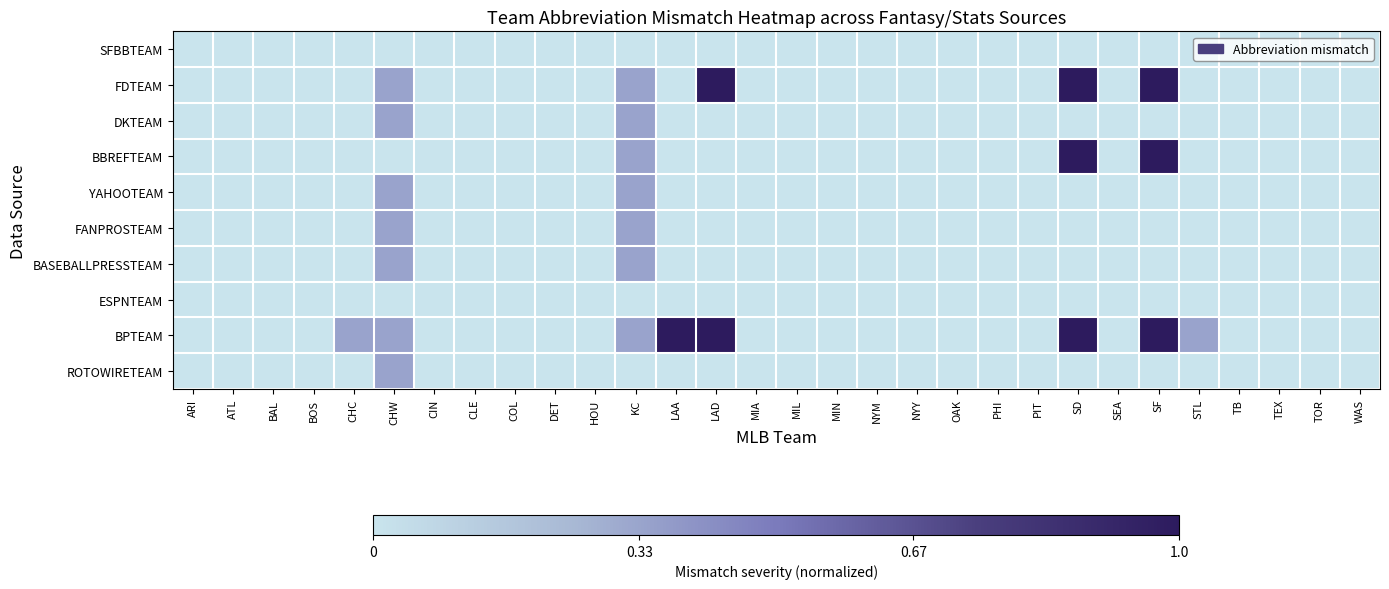

Reading left to right, transcribe all the data shown in this chart.

SFBBTEAM: ARI=0.0	ATL=0.0	BAL=0.0	BOS=0.0	CHC=0.0	CHW=0.0	CIN=0.0	CLE=0.0	COL=0.0	DET=0.0	HOU=0.0	KC=0.0	LAA=0.0	LAD=0.0	MIA=0.0	MIL=0.0	MIN=0.0	NYM=0.0	NYY=0.0	OAK=0.0	PHI=0.0	PIT=0.0	SD=0.0	SEA=0.0	SF=0.0	STL=0.0	TB=0.0	TEX=0.0	TOR=0.0	WAS=0.0
FDTEAM: ARI=0.0	ATL=0.0	BAL=0.0	BOS=0.0	CHC=0.0	CHW=0.3	CIN=0.0	CLE=0.0	COL=0.0	DET=0.0	HOU=0.0	KC=0.3	LAA=0.0	LAD=1.0	MIA=0.0	MIL=0.0	MIN=0.0	NYM=0.0	NYY=0.0	OAK=0.0	PHI=0.0	PIT=0.0	SD=1.0	SEA=0.0	SF=1.0	STL=0.0	TB=0.0	TEX=0.0	TOR=0.0	WAS=0.0
DKTEAM: ARI=0.0	ATL=0.0	BAL=0.0	BOS=0.0	CHC=0.0	CHW=0.3	CIN=0.0	CLE=0.0	COL=0.0	DET=0.0	HOU=0.0	KC=0.3	LAA=0.0	LAD=0.0	MIA=0.0	MIL=0.0	MIN=0.0	NYM=0.0	NYY=0.0	OAK=0.0	PHI=0.0	PIT=0.0	SD=0.0	SEA=0.0	SF=0.0	STL=0.0	TB=0.0	TEX=0.0	TOR=0.0	WAS=0.0
BBREFTEAM: ARI=0.0	ATL=0.0	BAL=0.0	BOS=0.0	CHC=0.0	CHW=0.0	CIN=0.0	CLE=0.0	COL=0.0	DET=0.0	HOU=0.0	KC=0.3	LAA=0.0	LAD=0.0	MIA=0.0	MIL=0.0	MIN=0.0	NYM=0.0	NYY=0.0	OAK=0.0	PHI=0.0	PIT=0.0	SD=1.0	SEA=0.0	SF=1.0	STL=0.0	TB=0.0	TEX=0.0	TOR=0.0	WAS=0.0
YAHOOTEAM: ARI=0.0	ATL=0.0	BAL=0.0	BOS=0.0	CHC=0.0	CHW=0.3	CIN=0.0	CLE=0.0	COL=0.0	DET=0.0	HOU=0.0	KC=0.3	LAA=0.0	LAD=0.0	MIA=0.0	MIL=0.0	MIN=0.0	NYM=0.0	NYY=0.0	OAK=0.0	PHI=0.0	PIT=0.0	SD=0.0	SEA=0.0	SF=0.0	STL=0.0	TB=0.0	TEX=0.0	TOR=0.0	WAS=0.0
FANPROSTEAM: ARI=0.0	ATL=0.0	BAL=0.0	BOS=0.0	CHC=0.0	CHW=0.3	CIN=0.0	CLE=0.0	COL=0.0	DET=0.0	HOU=0.0	KC=0.3	LAA=0.0	LAD=0.0	MIA=0.0	MIL=0.0	MIN=0.0	NYM=0.0	NYY=0.0	OAK=0.0	PHI=0.0	PIT=0.0	SD=0.0	SEA=0.0	SF=0.0	STL=0.0	TB=0.0	TEX=0.0	TOR=0.0	WAS=0.0
BASEBALLPRESSTEAM: ARI=0.0	ATL=0.0	BAL=0.0	BOS=0.0	CHC=0.0	CHW=0.3	CIN=0.0	CLE=0.0	COL=0.0	DET=0.0	HOU=0.0	KC=0.3	LAA=0.0	LAD=0.0	MIA=0.0	MIL=0.0	MIN=0.0	NYM=0.0	NYY=0.0	OAK=0.0	PHI=0.0	PIT=0.0	SD=0.0	SEA=0.0	SF=0.0	STL=0.0	TB=0.0	TEX=0.0	TOR=0.0	WAS=0.0
ESPNTEAM: ARI=0.0	ATL=0.0	BAL=0.0	BOS=0.0	CHC=0.0	CHW=0.0	CIN=0.0	CLE=0.0	COL=0.0	DET=0.0	HOU=0.0	KC=0.0	LAA=0.0	LAD=0.0	MIA=0.0	MIL=0.0	MIN=0.0	NYM=0.0	NYY=0.0	OAK=0.0	PHI=0.0	PIT=0.0	SD=0.0	SEA=0.0	SF=0.0	STL=0.0	TB=0.0	TEX=0.0	TOR=0.0	WAS=0.0
BPTEAM: ARI=0.0	ATL=0.0	BAL=0.0	BOS=0.0	CHC=0.3	CHW=0.3	CIN=0.0	CLE=0.0	COL=0.0	DET=0.0	HOU=0.0	KC=0.3	LAA=1.0	LAD=1.0	MIA=0.0	MIL=0.0	MIN=0.0	NYM=0.0	NYY=0.0	OAK=0.0	PHI=0.0	PIT=0.0	SD=1.0	SEA=0.0	SF=1.0	STL=0.3	TB=0.0	TEX=0.0	TOR=0.0	WAS=0.0
ROTOWIRETEAM: ARI=0.0	ATL=0.0	BAL=0.0	BOS=0.0	CHC=0.0	CHW=0.3	CIN=0.0	CLE=0.0	COL=0.0	DET=0.0	HOU=0.0	KC=0.0	LAA=0.0	LAD=0.0	MIA=0.0	MIL=0.0	MIN=0.0	NYM=0.0	NYY=0.0	OAK=0.0	PHI=0.0	PIT=0.0	SD=0.0	SEA=0.0	SF=0.0	STL=0.0	TB=0.0	TEX=0.0	TOR=0.0	WAS=0.0